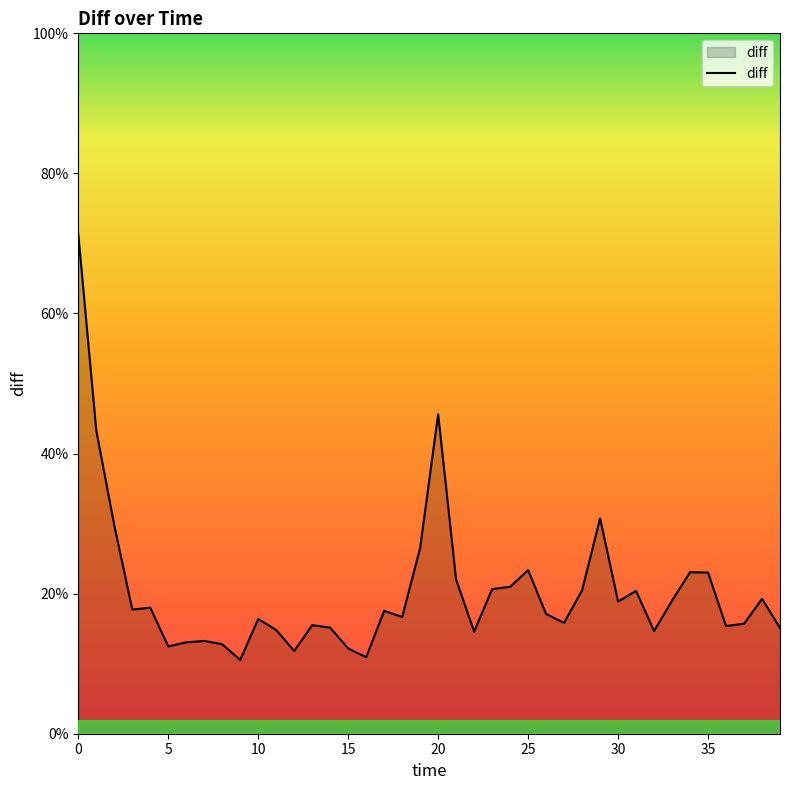

What is the difference between the second highest and minimum values?

0.4